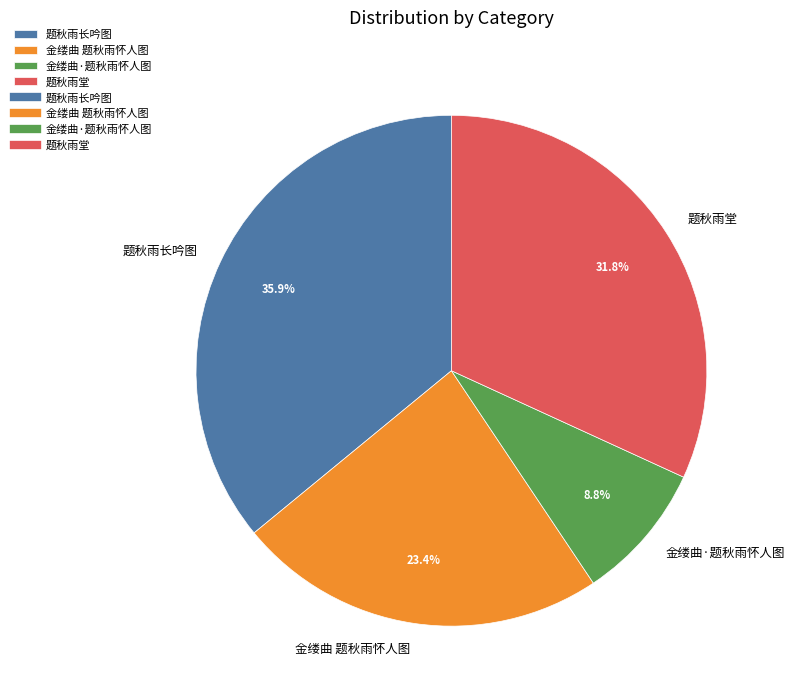

Is the sum of 题秋雨堂 and 题秋雨长吟图 greater than half?

Yes